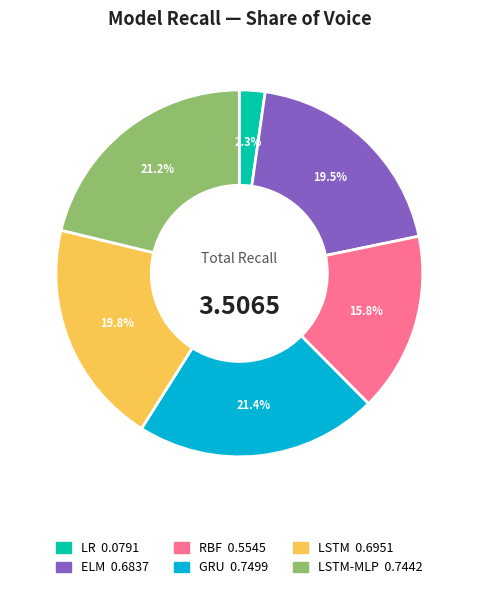

Is there any slice that represents more than half of the pie?

No